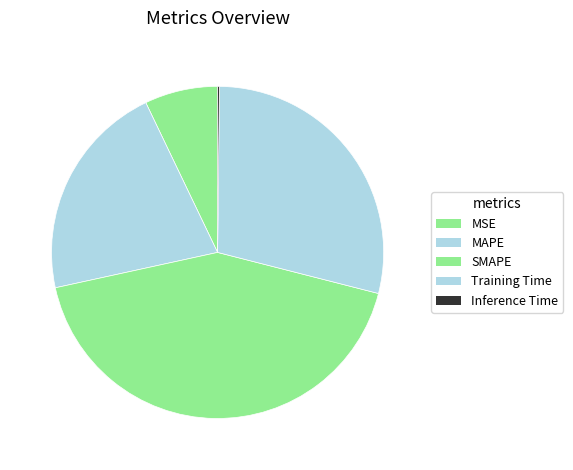

To the nearest percent, what percentage of the pie is MAPE?

21%